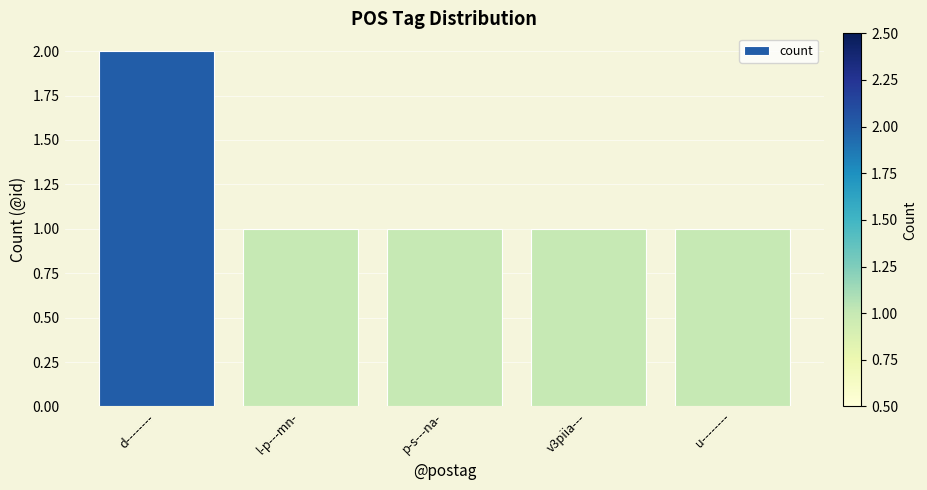

Approximately how many times larger is the value at d-------- compared to v3piia---?

2.0